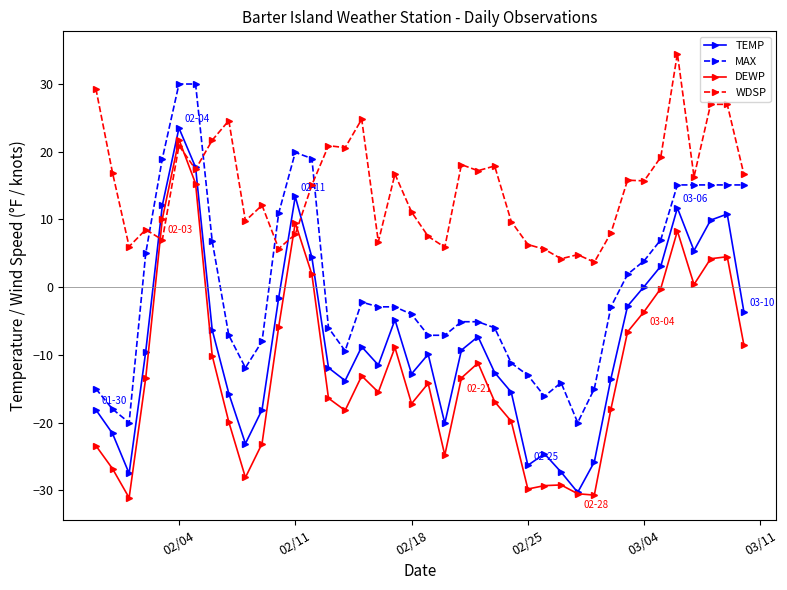

True or false: DEWP has more than 2 points higher than both neighbors.

True